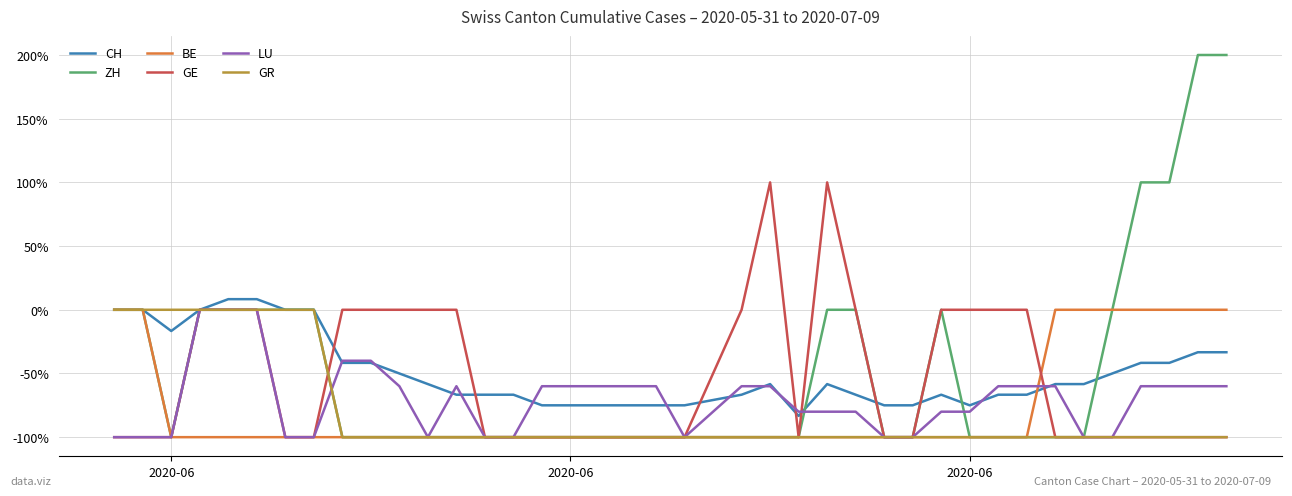

Reading left to right, list all the values displayed in this chart.

CH: 0.0	0.0	-16.7	0.0	8.3	8.3	0.0	0.0	-41.7	-41.7	-50.0	-58.3	-66.7	-66.7	-66.7	-75.0	-75.0	-75.0	-75.0	-75.0	-75.0	-66.7	-58.3	-83.3	-58.3	-66.7	-75.0	-75.0	-66.7	-75.0	-66.7	-66.7	-58.3	-58.3	-50.0	-41.7	-41.7	-33.3	-33.3
ZH: 0.0	0.0	-100.0	0.0	0.0	0.0	0.0	0.0	-100.0	-100.0	-100.0	-100.0	-100.0	-100.0	-100.0	-100.0	-100.0	-100.0	-100.0	-100.0	-100.0	-100.0	-100.0	-100.0	0.0	0.0	-100.0	-100.0	0.0	-100.0	-100.0	-100.0	-100.0	-100.0	0.0	100.0	100.0	200.0	200.0
BE: 0.0	0.0	-100.0	-100.0	-100.0	-100.0	-100.0	-100.0	-100.0	-100.0	-100.0	-100.0	-100.0	-100.0	-100.0	-100.0	-100.0	-100.0	-100.0	-100.0	-100.0	-100.0	-100.0	-100.0	-100.0	-100.0	-100.0	-100.0	-100.0	-100.0	-100.0	-100.0	0.0	0.0	0.0	0.0	0.0	0.0	0.0
GE: -100.0	-100.0	-100.0	0.0	0.0	0.0	-100.0	-100.0	0.0	0.0	0.0	0.0	0.0	-100.0	-100.0	-100.0	-100.0	-100.0	-100.0	-100.0	-100.0	0.0	100.0	-100.0	100.0	0.0	-100.0	-100.0	0.0	0.0	0.0	0.0	-100.0	-100.0	-100.0	-100.0	-100.0	-100.0	-100.0
LU: -100.0	-100.0	-100.0	0.0	0.0	0.0	-100.0	-100.0	-40.0	-40.0	-60.0	-100.0	-60.0	-100.0	-100.0	-60.0	-60.0	-60.0	-60.0	-60.0	-100.0	-60.0	-60.0	-80.0	-80.0	-80.0	-100.0	-100.0	-80.0	-80.0	-60.0	-60.0	-60.0	-100.0	-100.0	-60.0	-60.0	-60.0	-60.0
GR: 0.0	0.0	0.0	0.0	0.0	0.0	0.0	0.0	-100.0	-100.0	-100.0	-100.0	-100.0	-100.0	-100.0	-100.0	-100.0	-100.0	-100.0	-100.0	-100.0	-100.0	-100.0	-100.0	-100.0	-100.0	-100.0	-100.0	-100.0	-100.0	-100.0	-100.0	-100.0	-100.0	-100.0	-100.0	-100.0	-100.0	-100.0